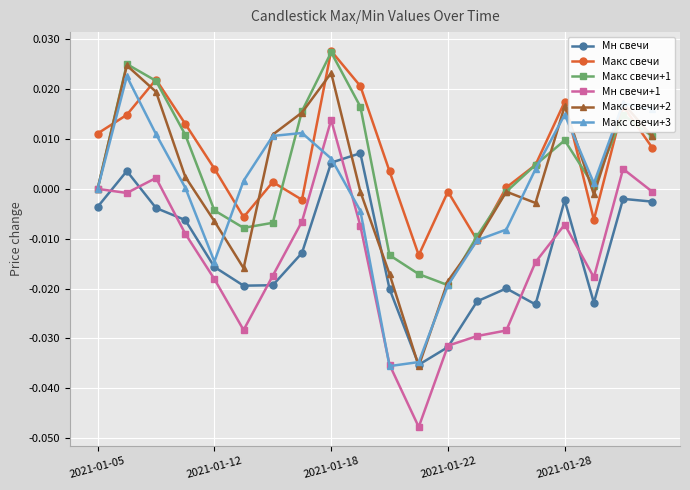

True or false: Макс свечи and Мн свечи cross at least once.

False